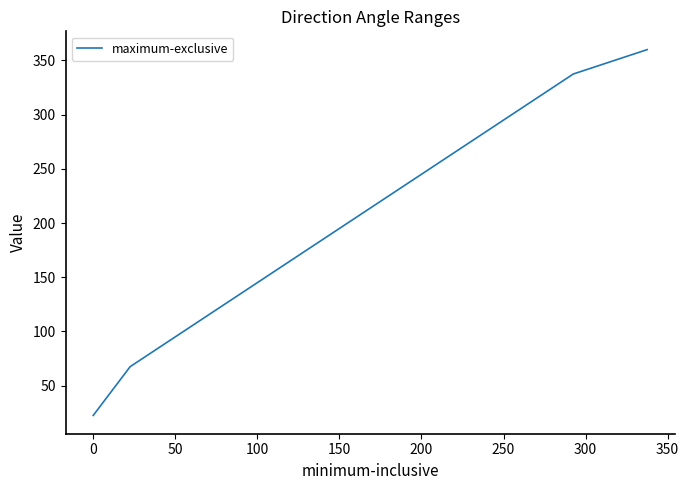

True or false: the data has more than 0 interior local peaks.

False